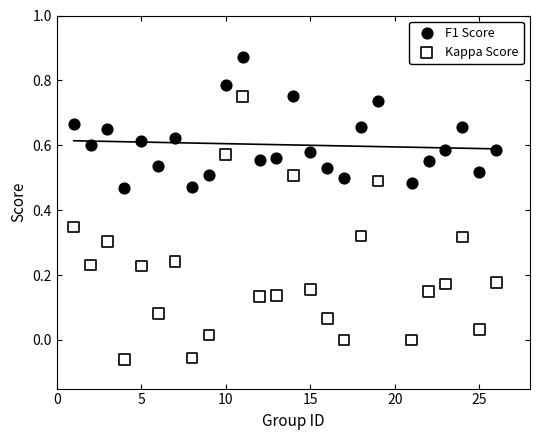

Which series reaches the minimum Y coordinate?

Kappa Score